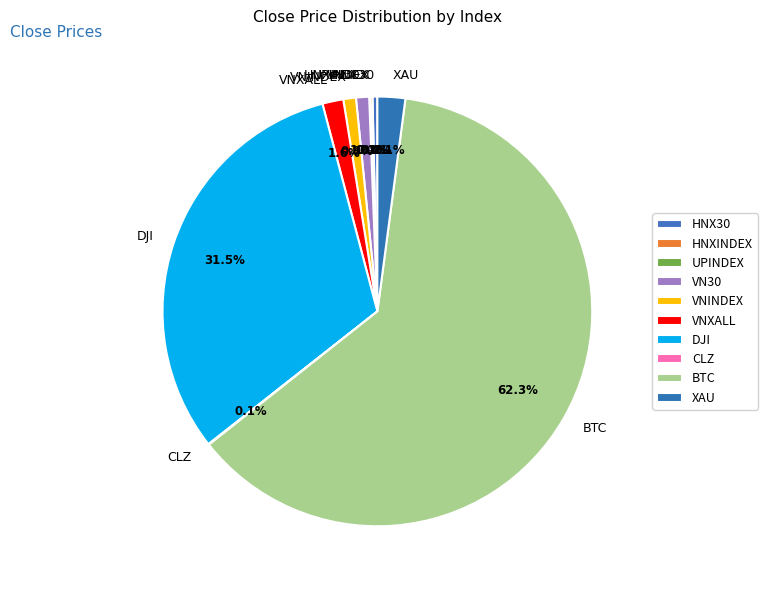

True or false: VNXALL accounts for 2% of the total.

True